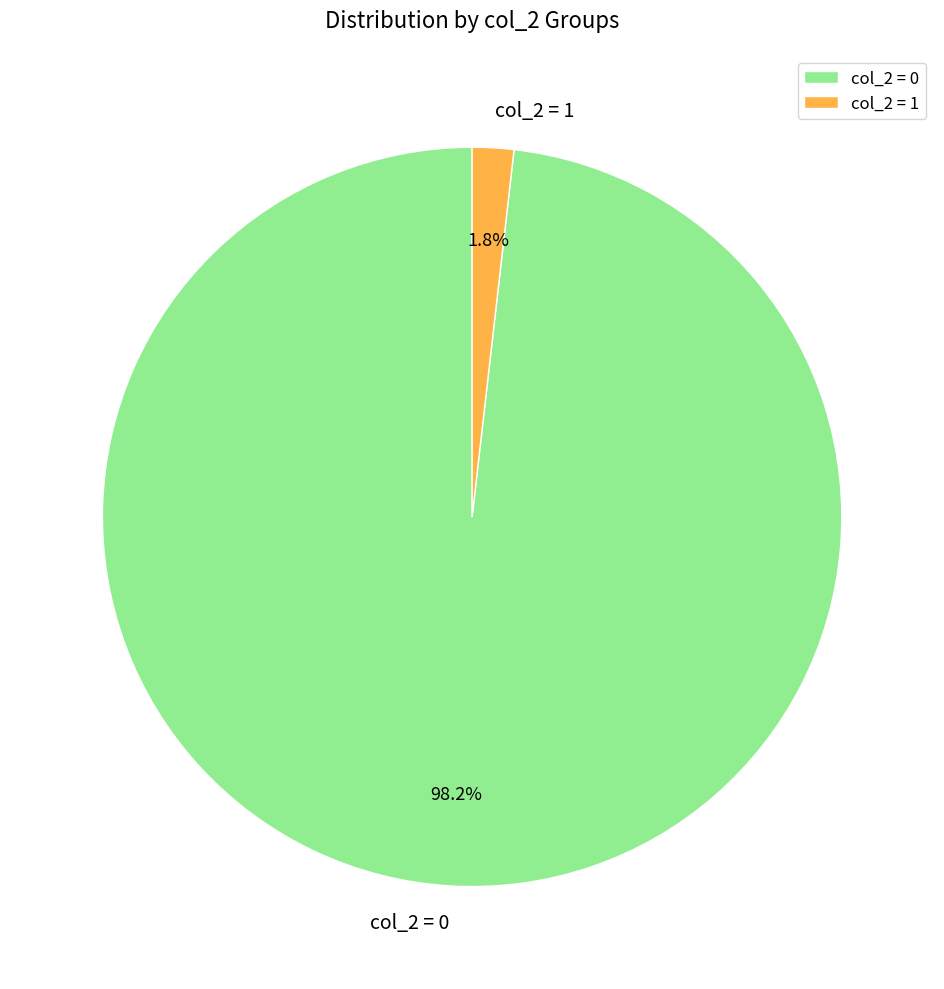

Which has a higher value, col_2 = 1 or col_2 = 0?

col_2 = 0